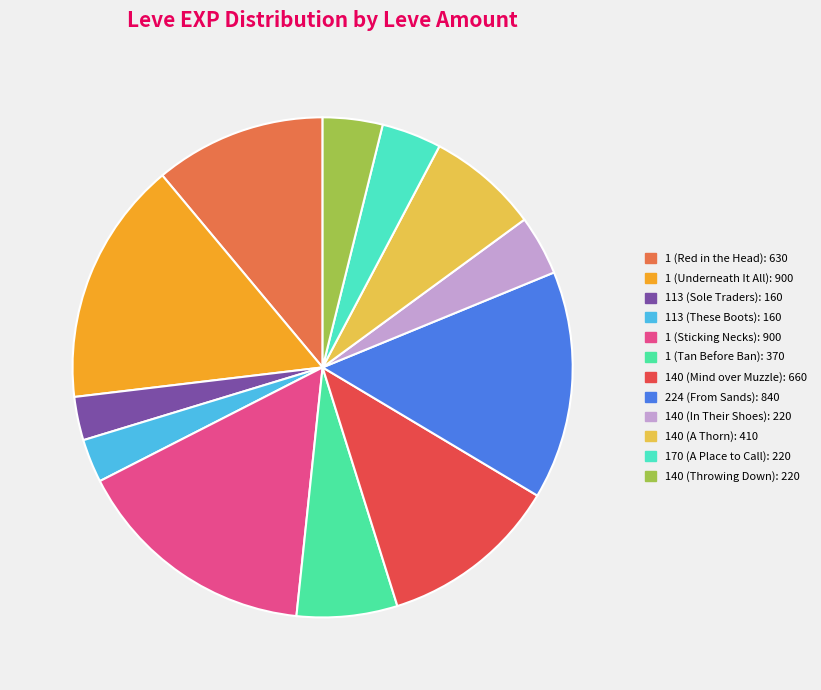

What percentage is the 113 (These Boots) slice, to the nearest percent?

3%